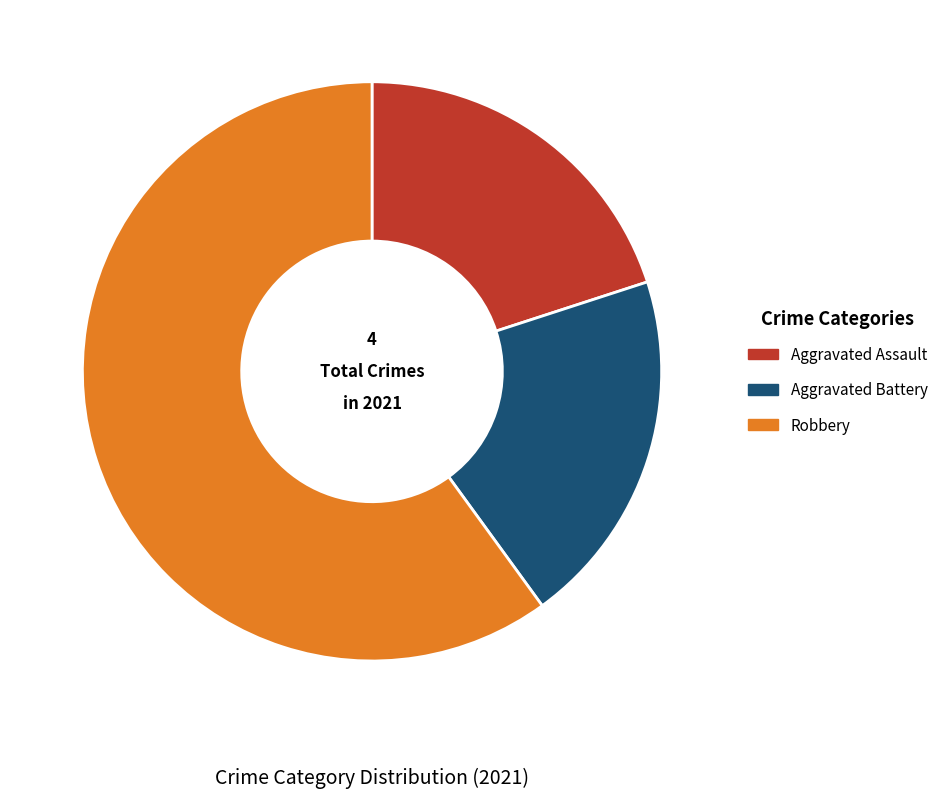

The Aggravated Battery slice represents 32% of the pie. True or false?

False